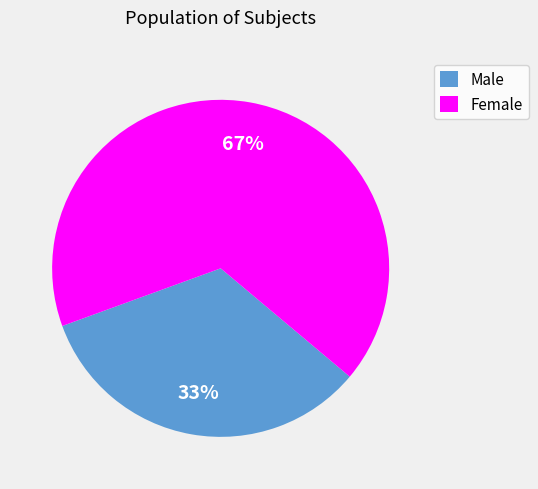

To the nearest percent, what portion does Female represent?

67%